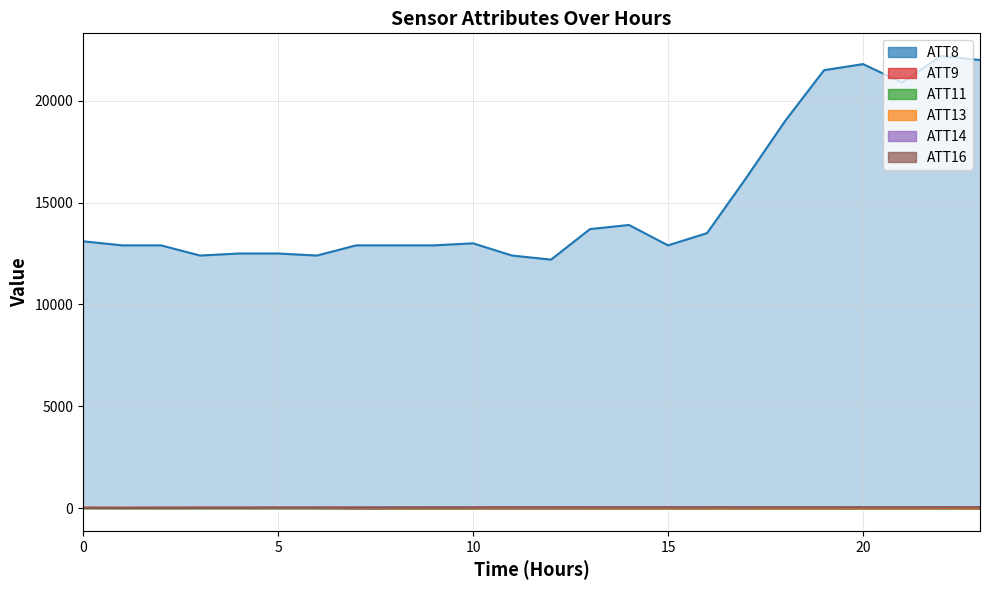

What is the maximum value for ATT8?

22200.0